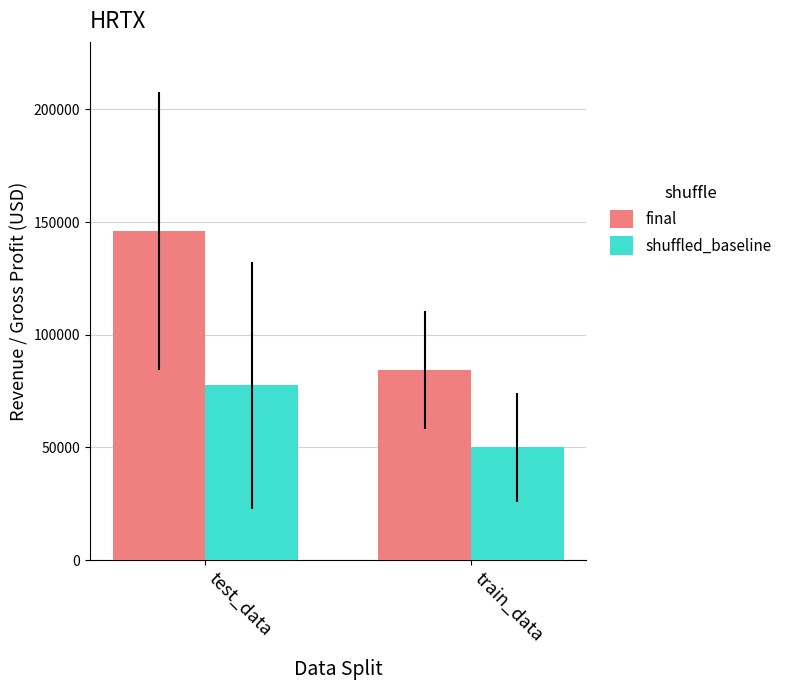

Is it true that final equals 71264 at test_data?

False